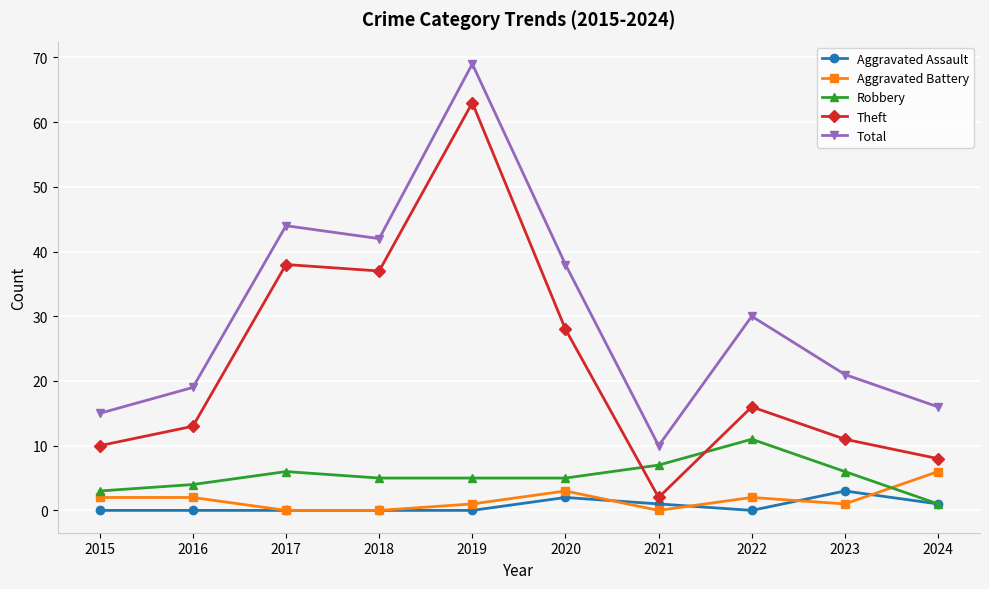

What are all the series names shown in the legend?

Aggravated Assault, Aggravated Battery, Robbery, Theft, Total